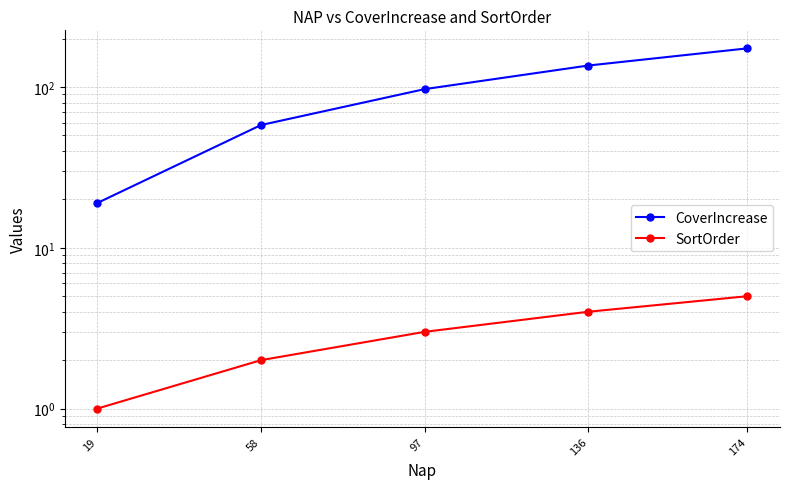

What is the average value of the CoverIncrease series?

97